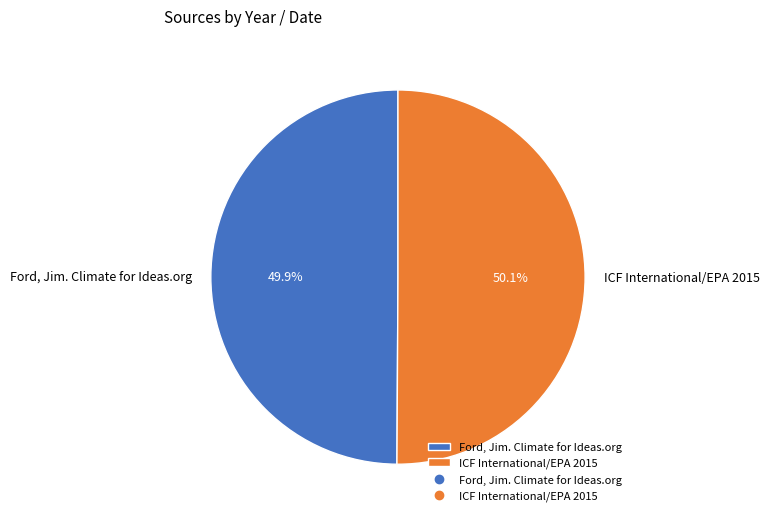

What is the ratio of the value at Ford, Jim. Climate for Ideas.org to the value at ICF International/EPA 2015?

1.0